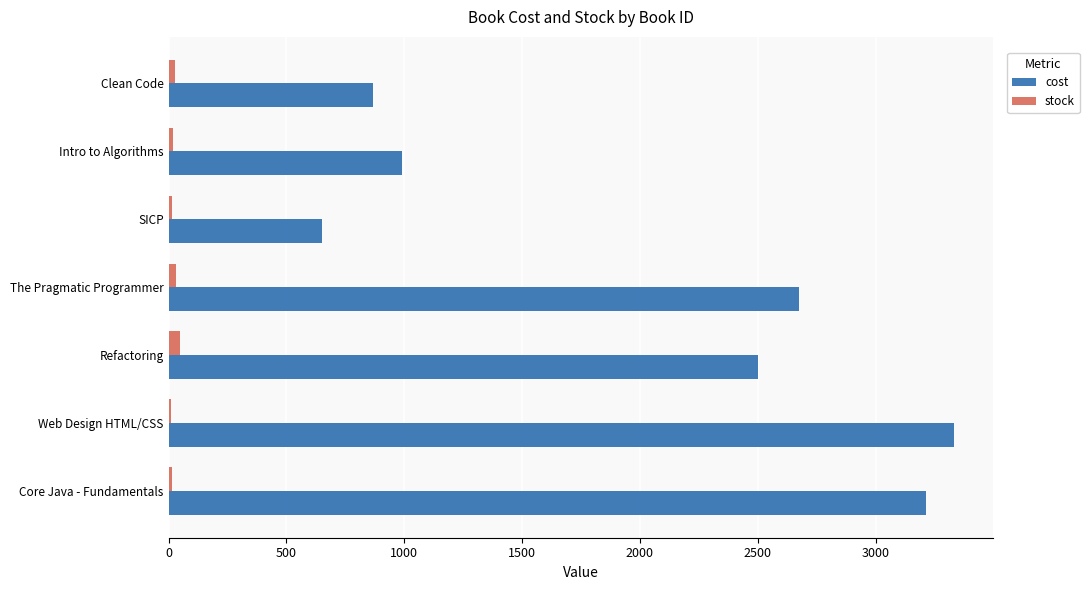

The cost series shows 3709 at The Pragmatic Programmer. True or false?

False